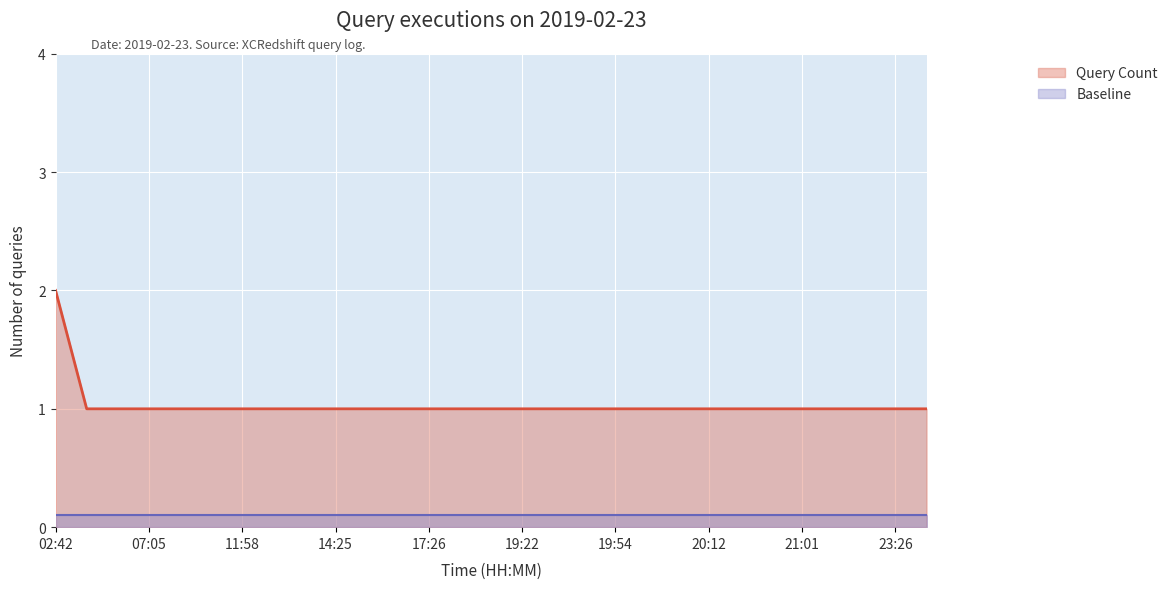

Between 15:30 and 21:05, which is larger?

15:30